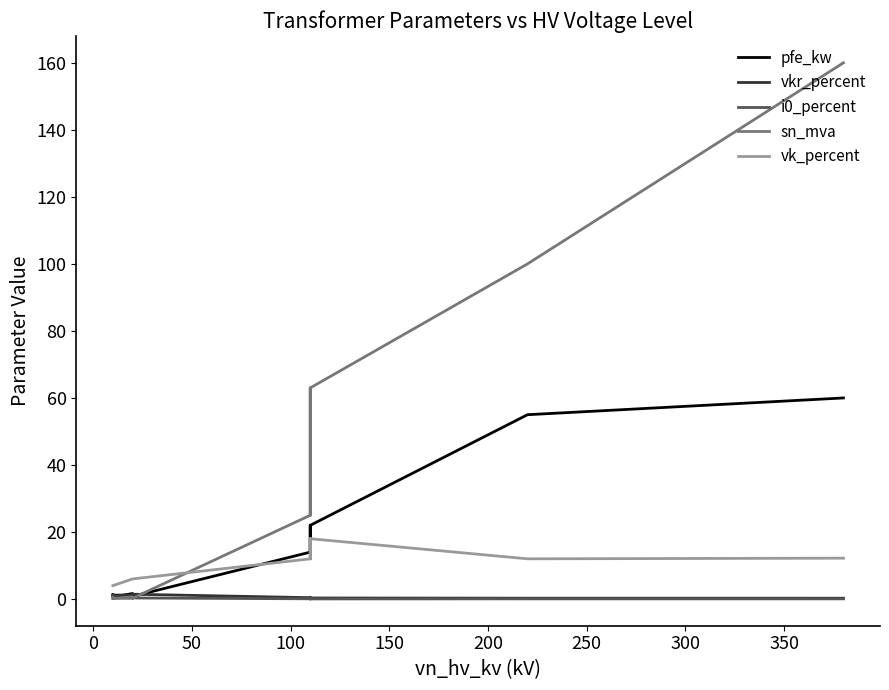

How many times do vk_percent and pfe_kw cross each other?

1